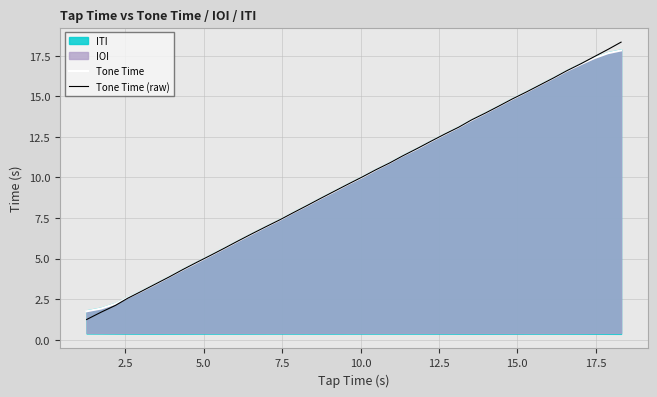

True or false: Tone Time and Tone Time (raw) cross at least once.

True